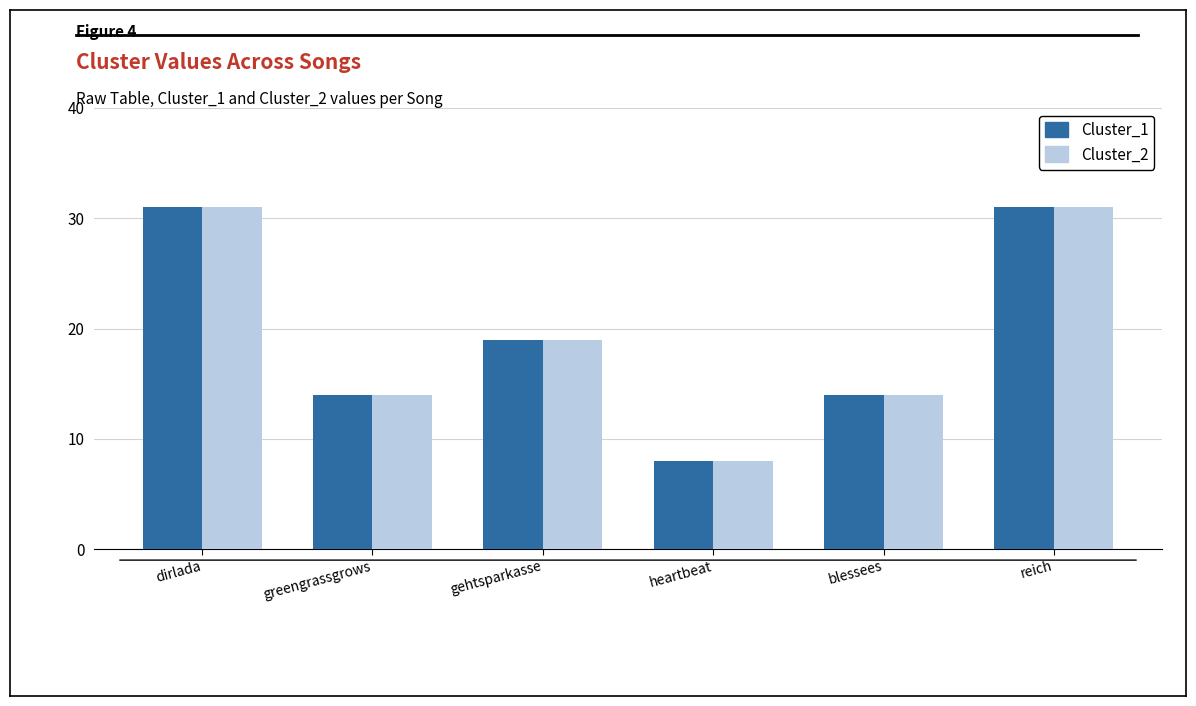

The Cluster_2 series shows 19 at gehtsparkasse. True or false?

True